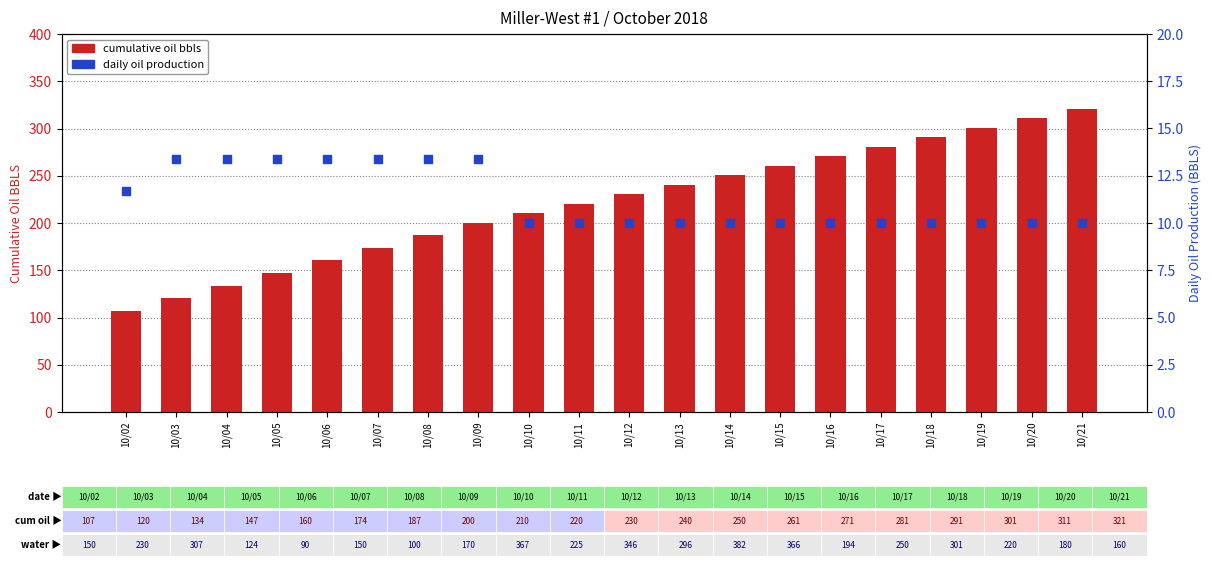

At how many categories does at least one series exceed 164?

15